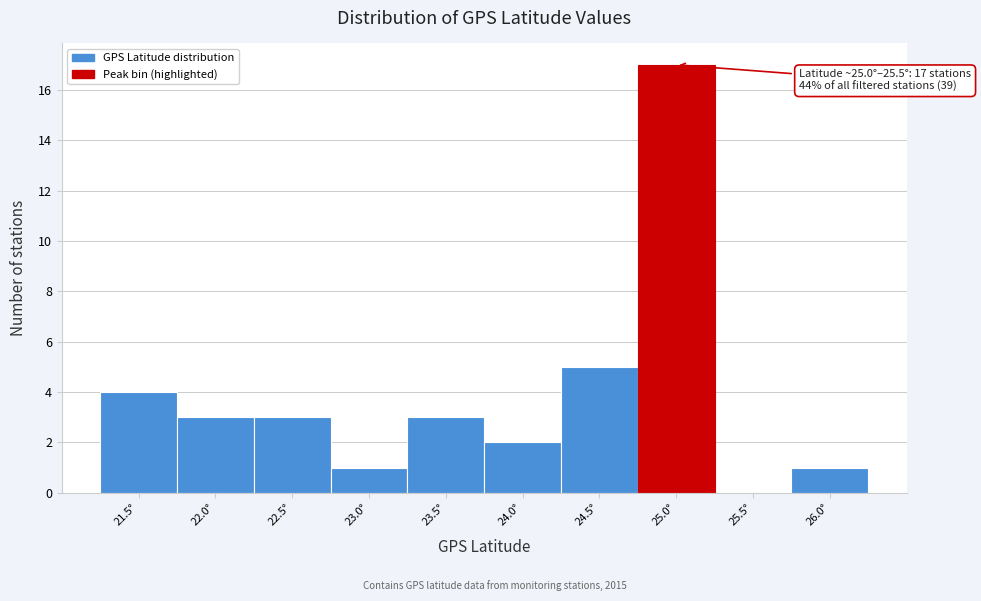

Reading left to right, list all the values displayed in this chart.

21.5°=4	22.0°=3	22.5°=3	23.0°=1	23.5°=3	24.0°=2	24.5°=5	25.0°=17	25.5°=0	26.0°=1